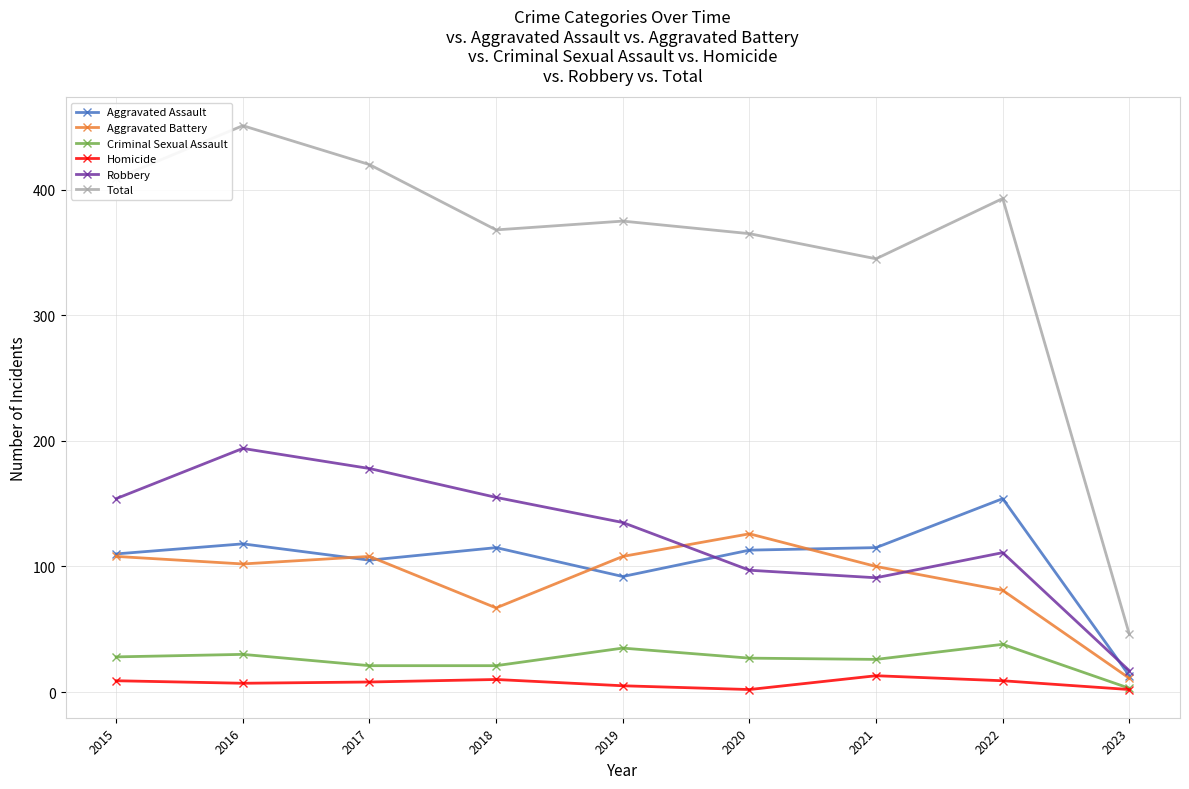

The Aggravated Battery series shows 102 at 2016. True or false?

True